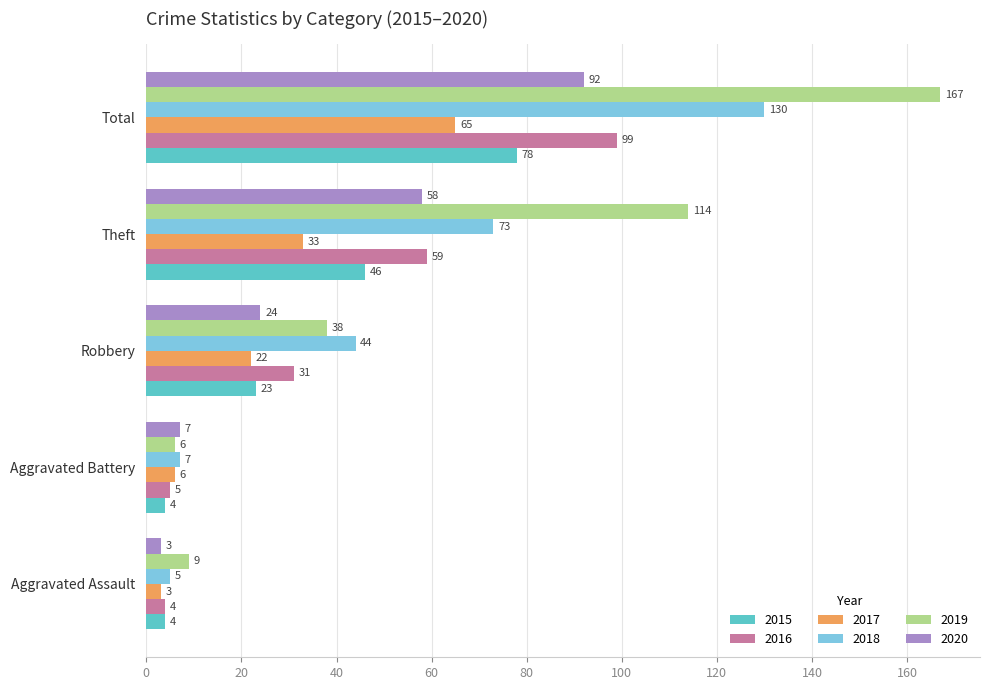

What are all the series names shown in the legend?

2015, 2016, 2017, 2018, 2019, 2020